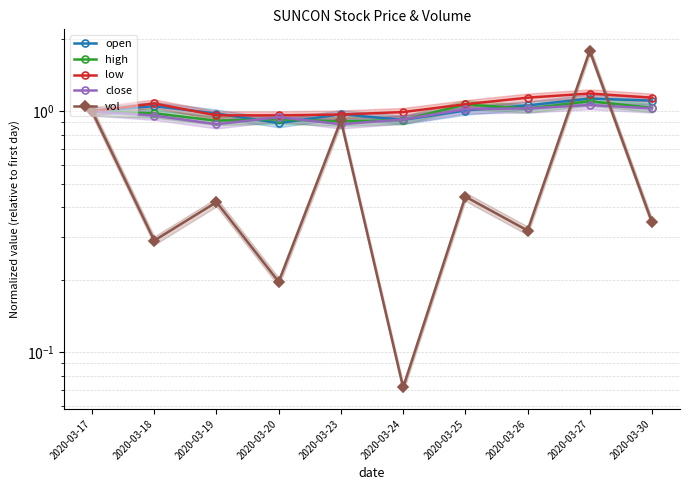

Which series has the largest range (max minus min)?

vol